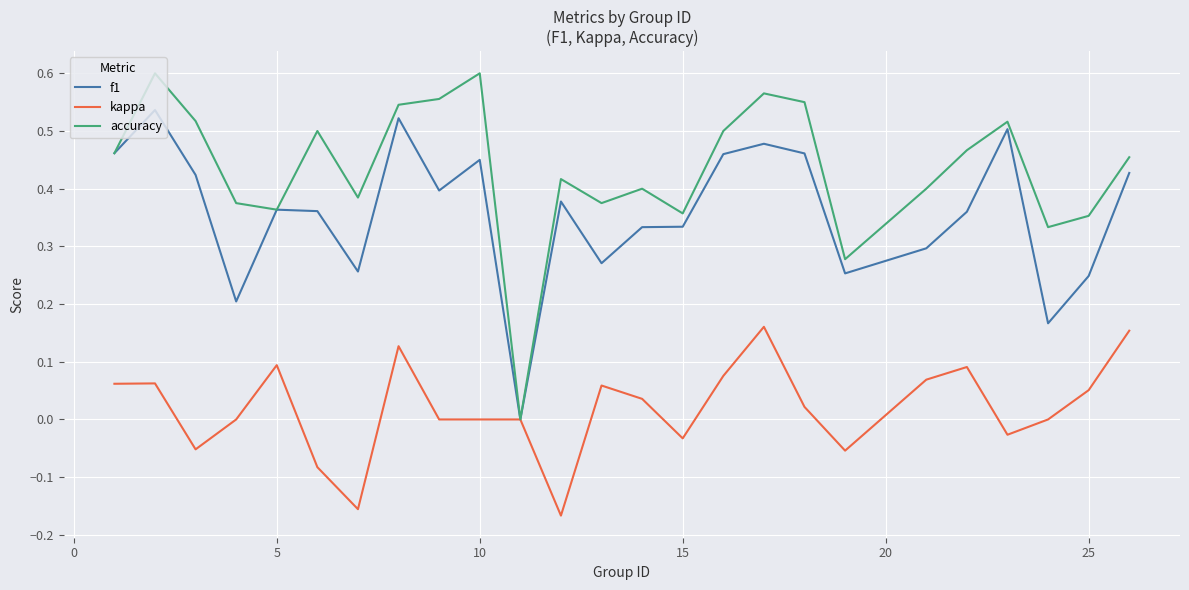

Which series has the largest range (max minus min)?

accuracy